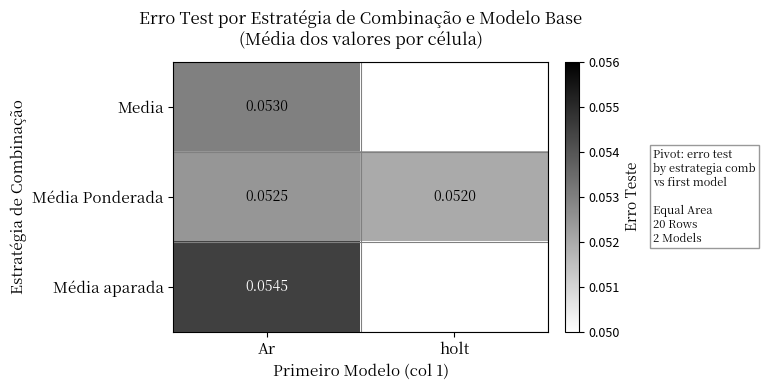

At which label does Média Ponderada reach its peak?

Ar